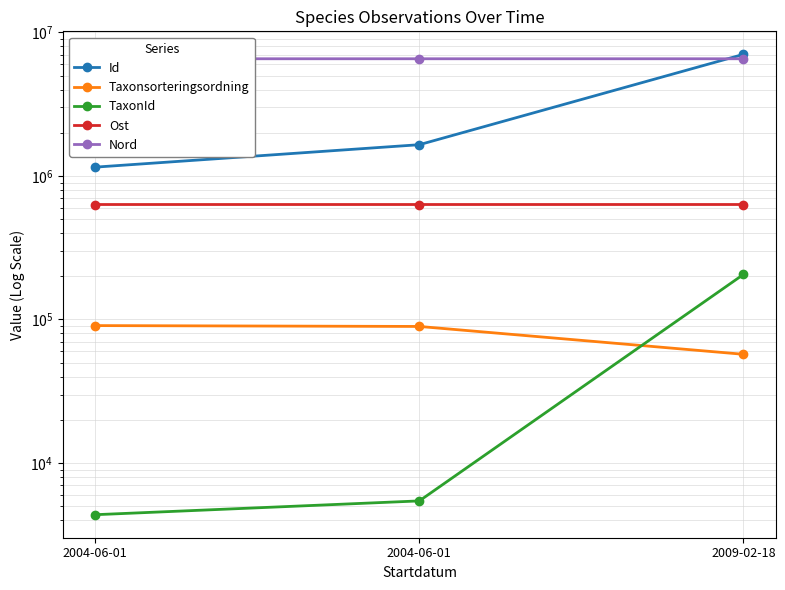

What is the average value of the Taxonsorteringsordning series?

79083